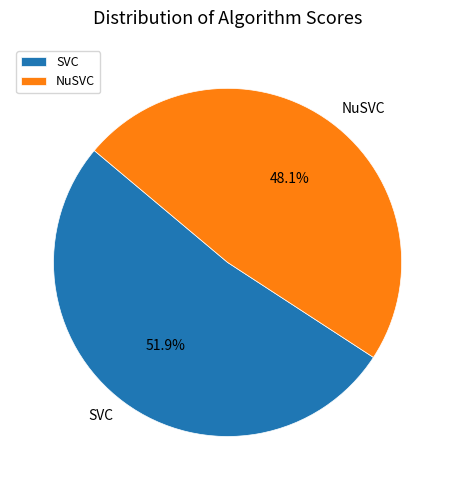

How many segments does this pie chart have?

2